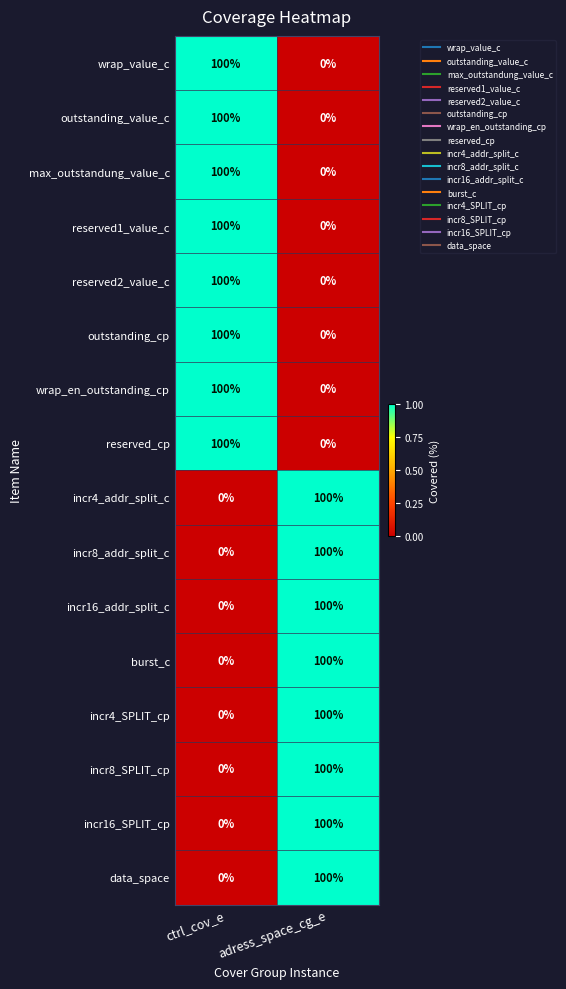

What is the difference between the maximum and minimum values in the wrap_en_outstanding_cp series?

100